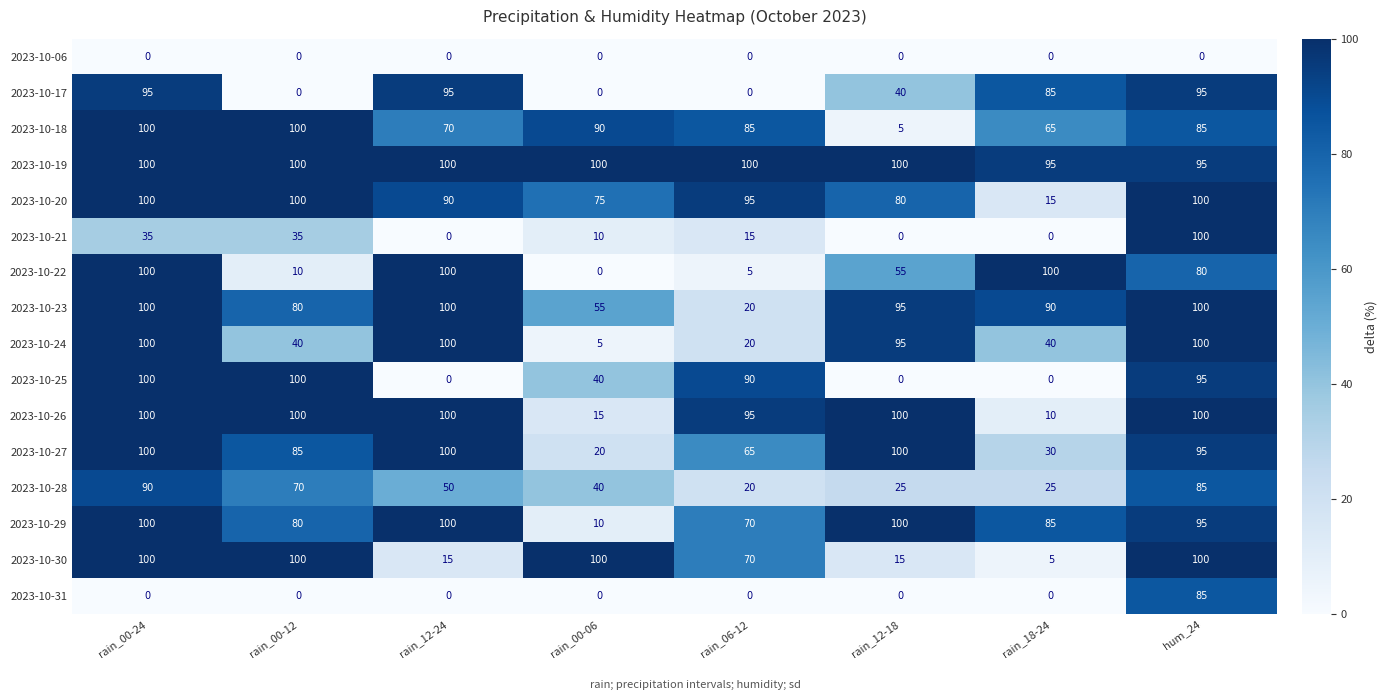

Which series changed the most between rain_12-24 and hum_24?

2023-10-21